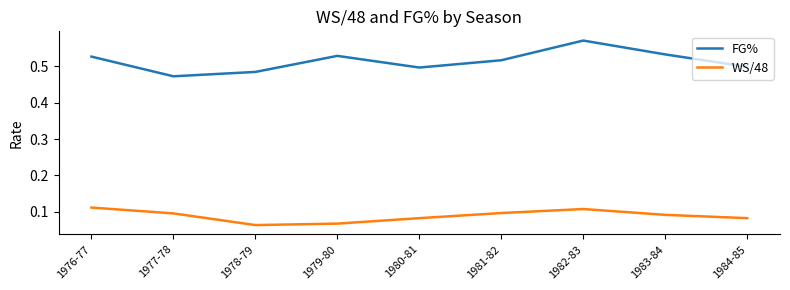

The WS/48 series shows 0.1 at 1982-83. True or false?

True